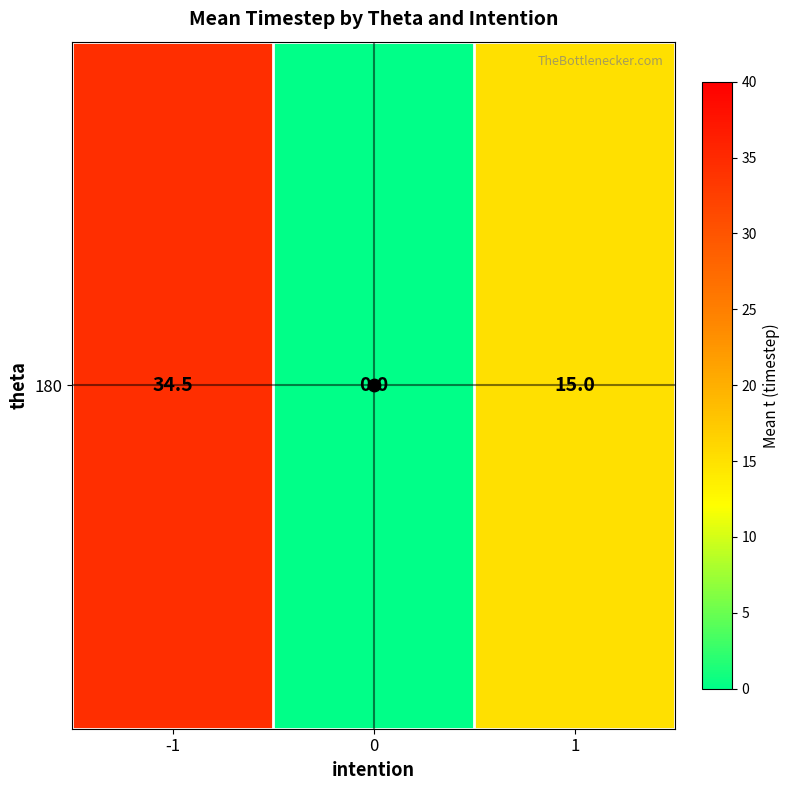

What is the average value?

16.5